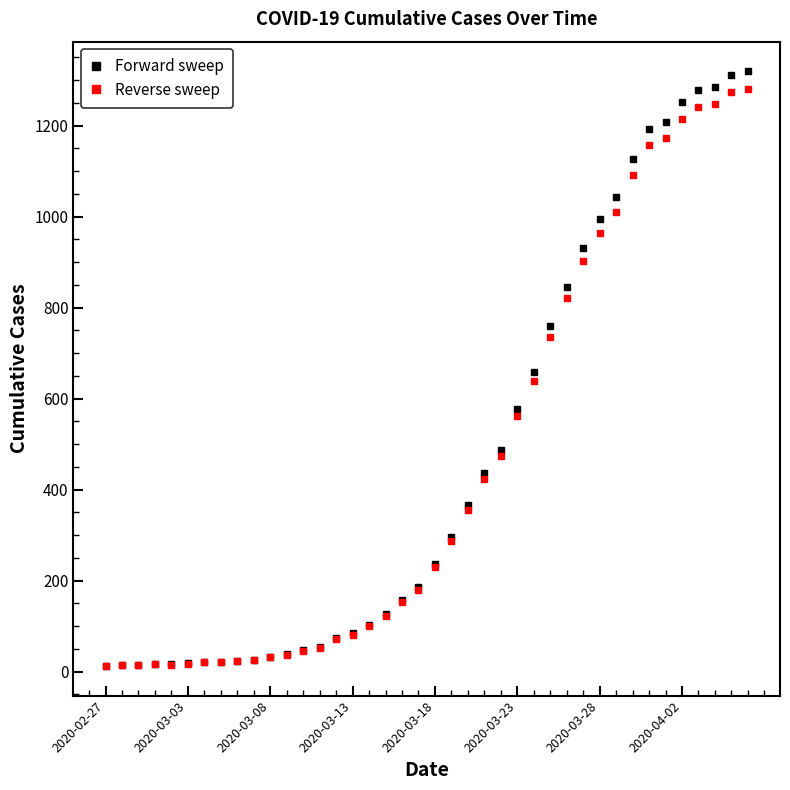

At how many categories does at least one series exceed 397?

17